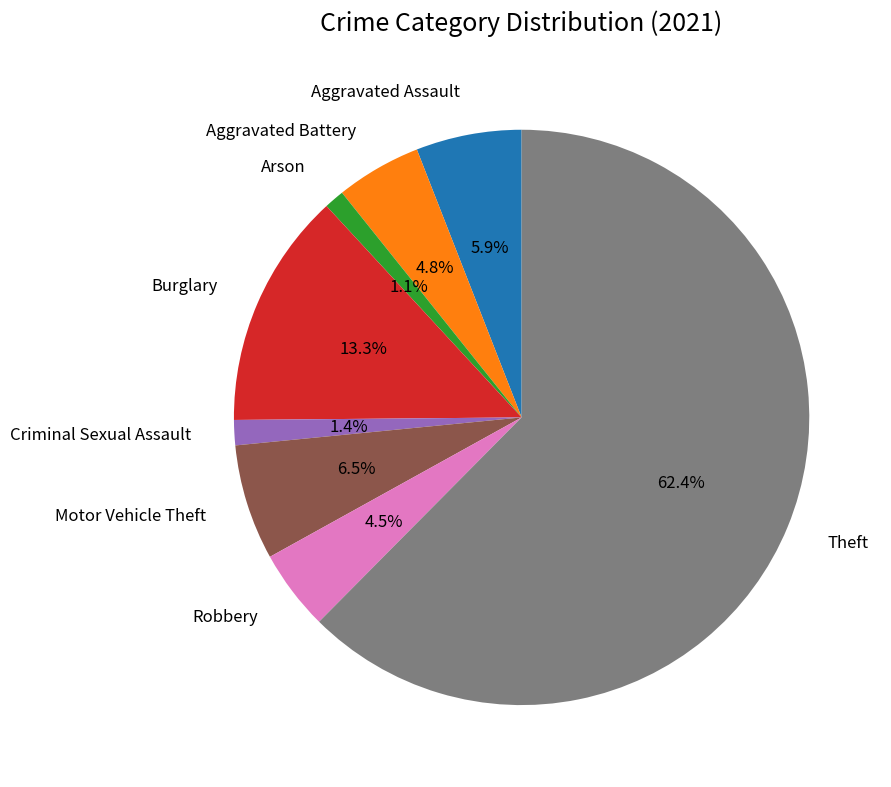

Approximately how many times larger is the value at Aggravated Battery compared to Theft?

0.1